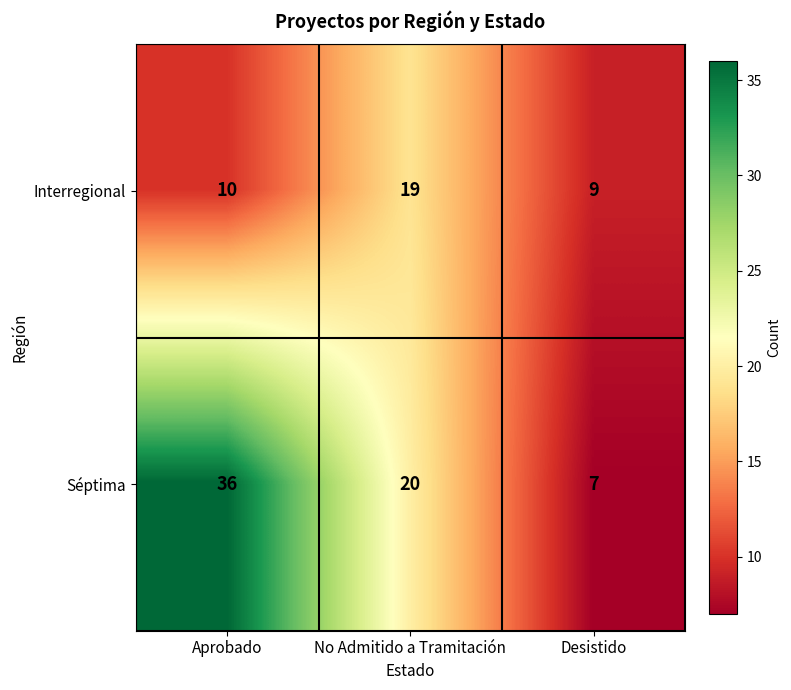

Rank the series at Aprobado from lowest to highest value.

Interregional, Séptima